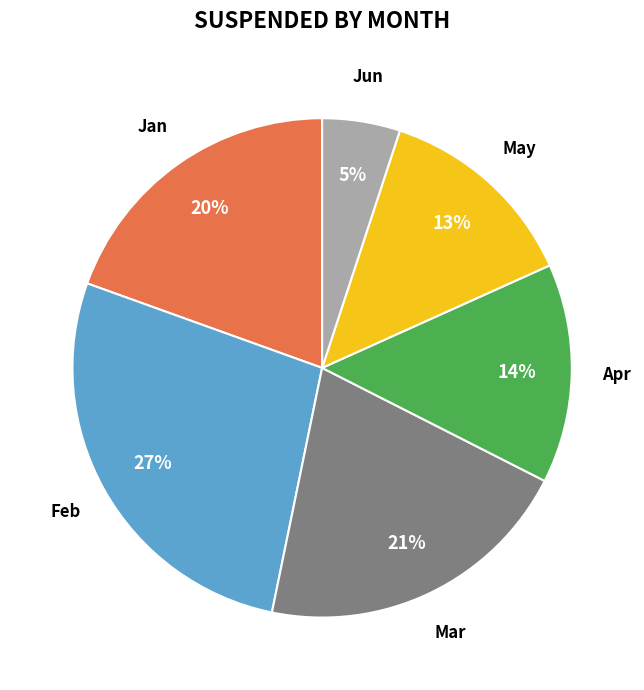

Between May and Feb, which is larger?

Feb